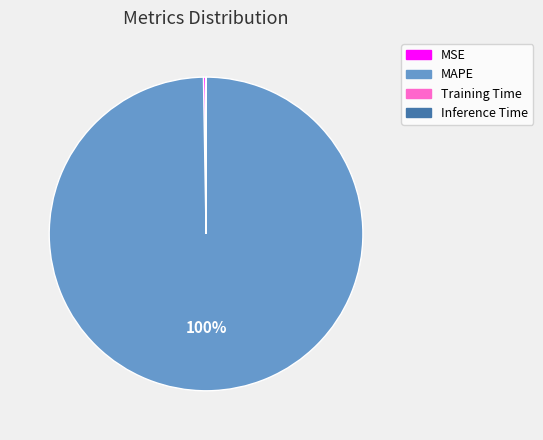

Is it true that MAPE is 100% of the pie?

True